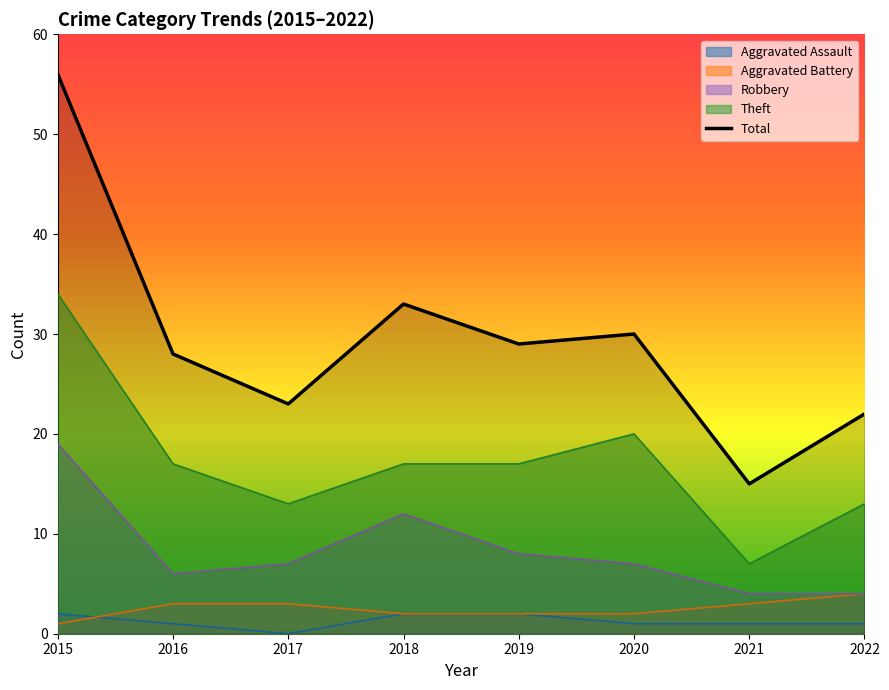

What is the change in value from 2016 to 2018?

+5